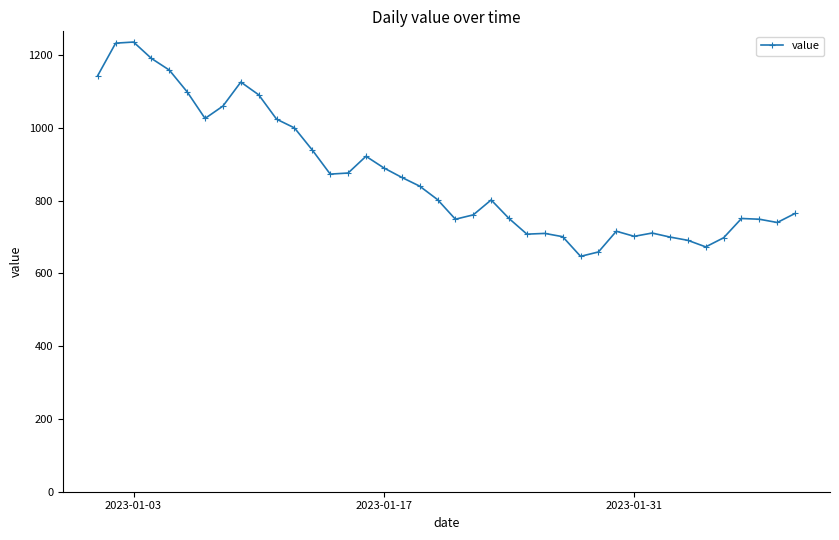

True or false: the data has more than 1 interior local peaks.

True